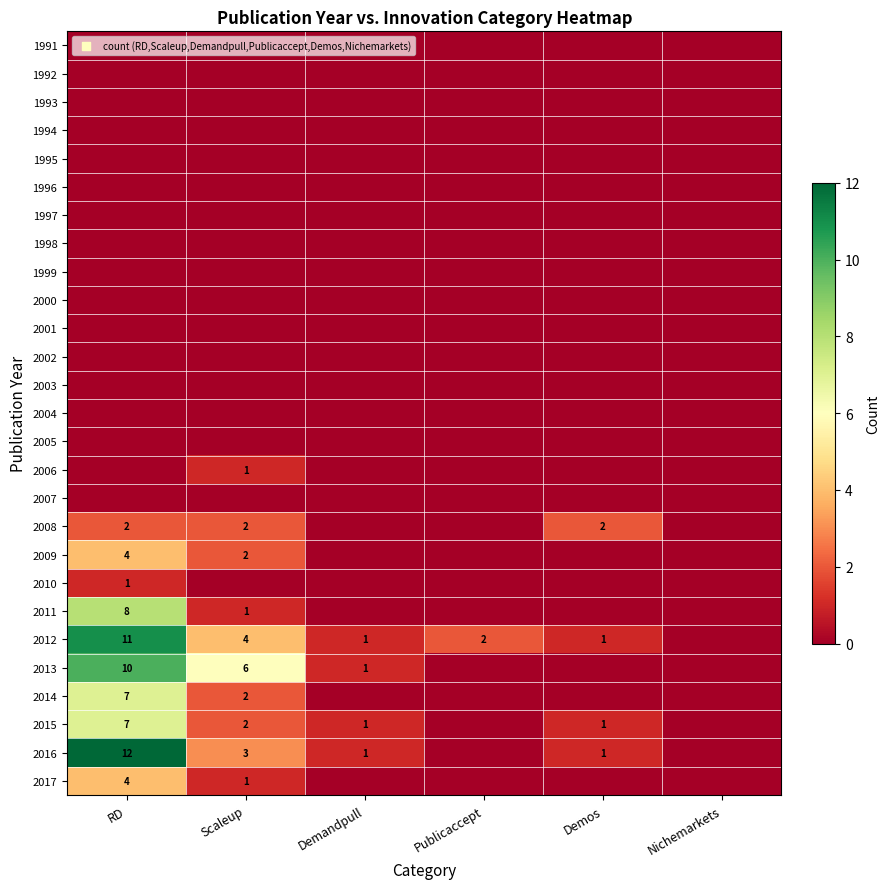

True or false: 2011 has a value of 0 at Scaleup.

False